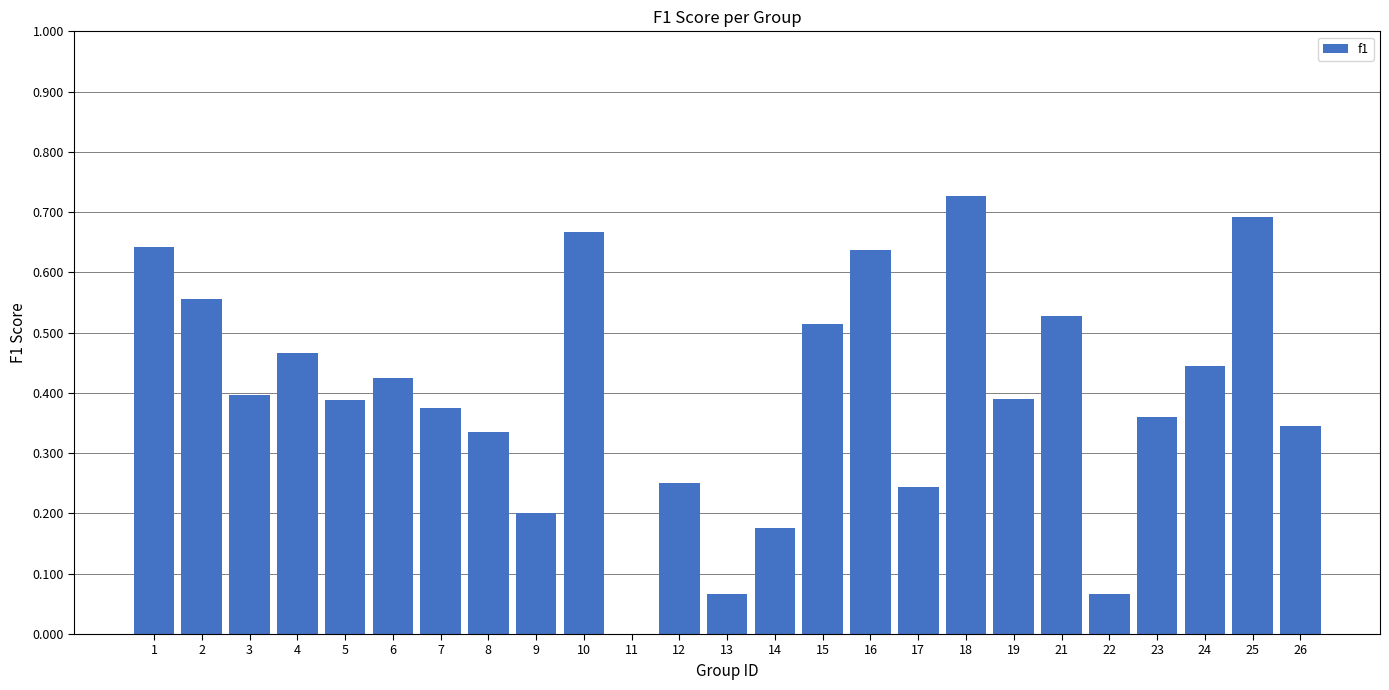

Which category has the highest value across all series?

18